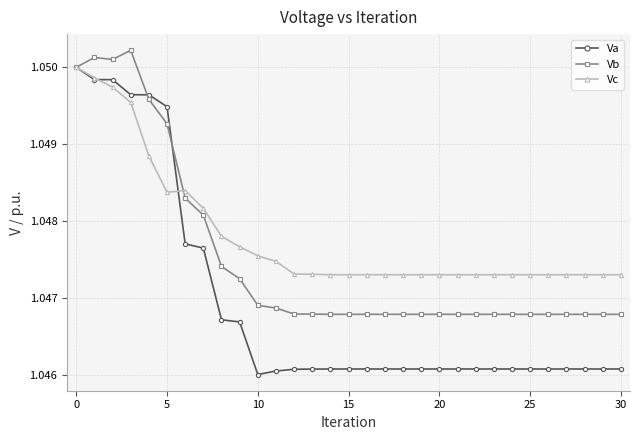

Which series has the largest range (max minus min)?

Va